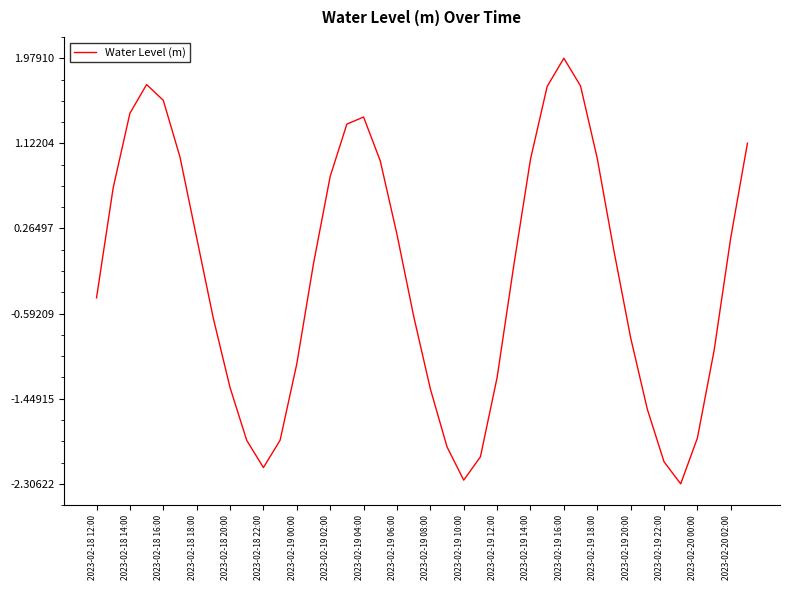

How many values exceed 0?

19